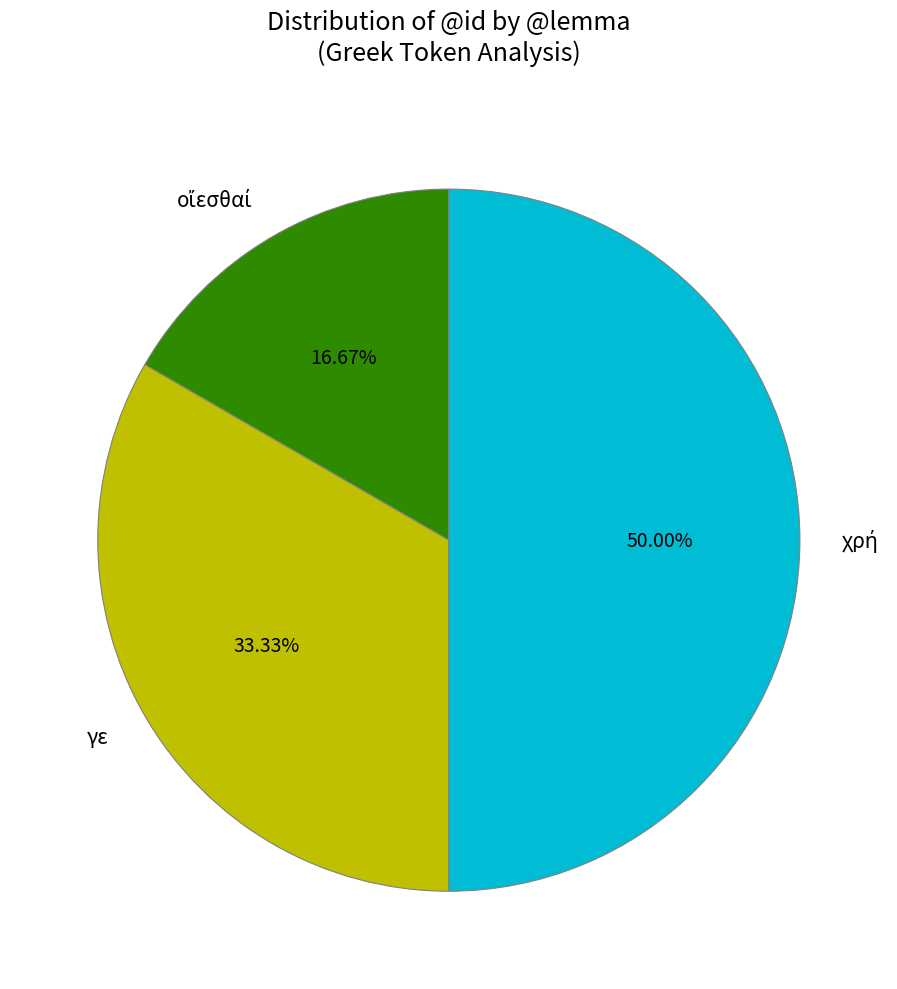

Count the number of slices in the pie.

3